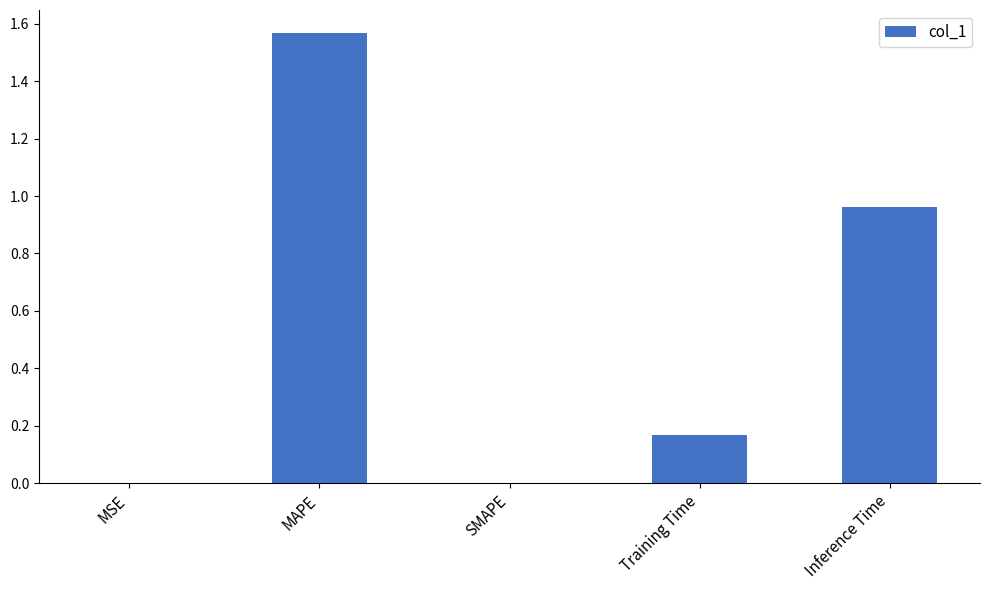

Which category has the highest value across all series?

MAPE